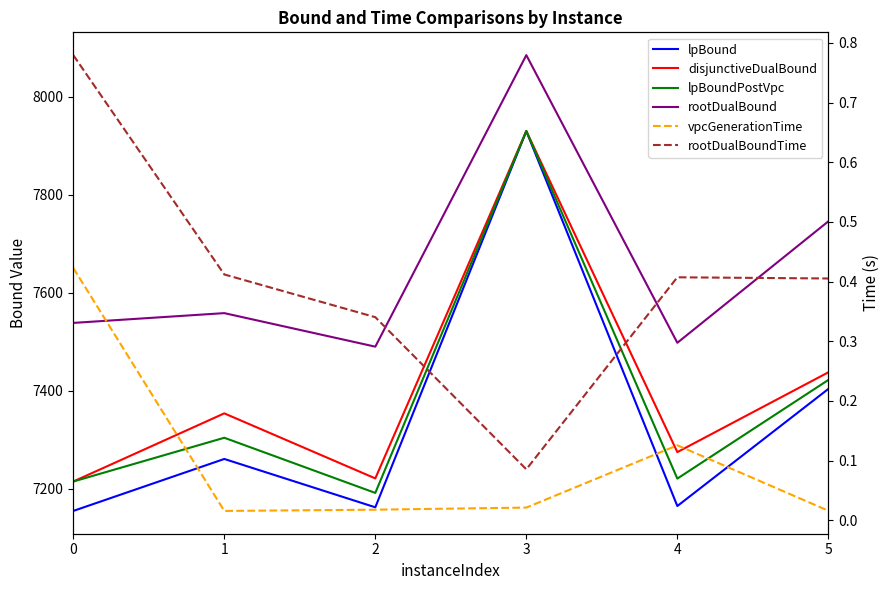

What is the total value across all series at 1?

29478.4